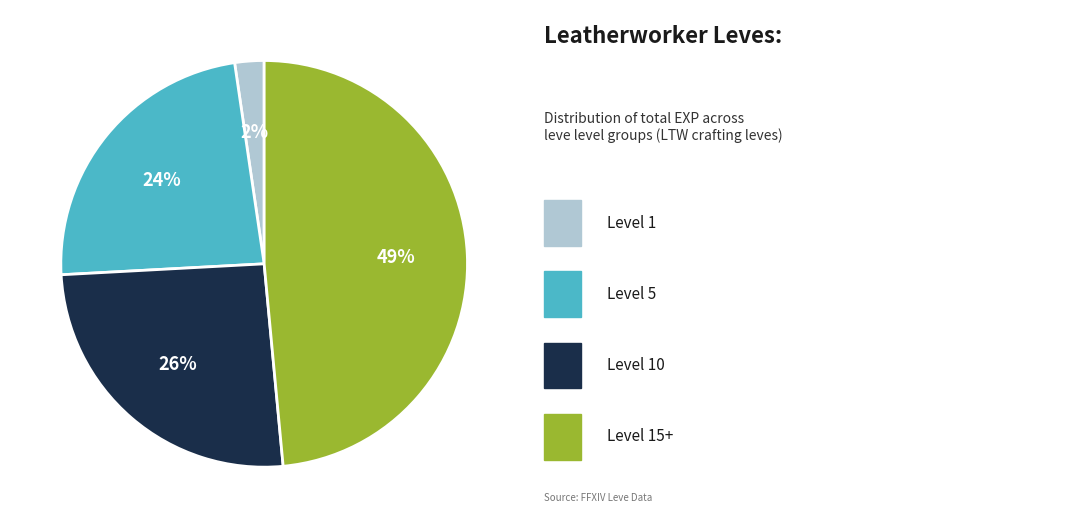

To the nearest percent, what is the average slice percentage?

25%